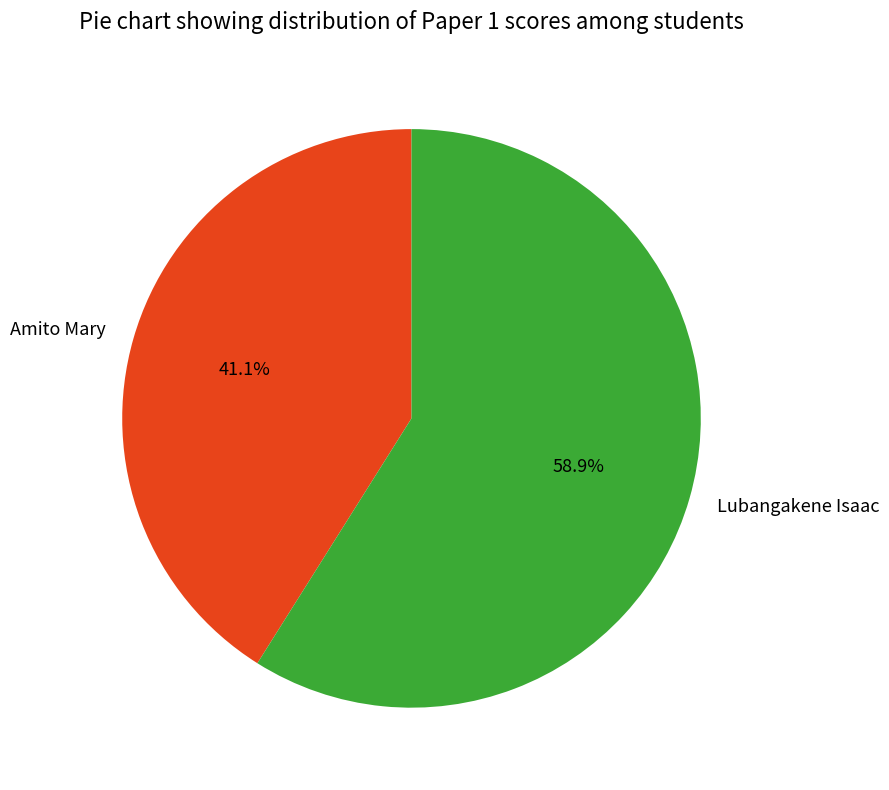

Is there any slice that represents more than half of the pie?

Yes